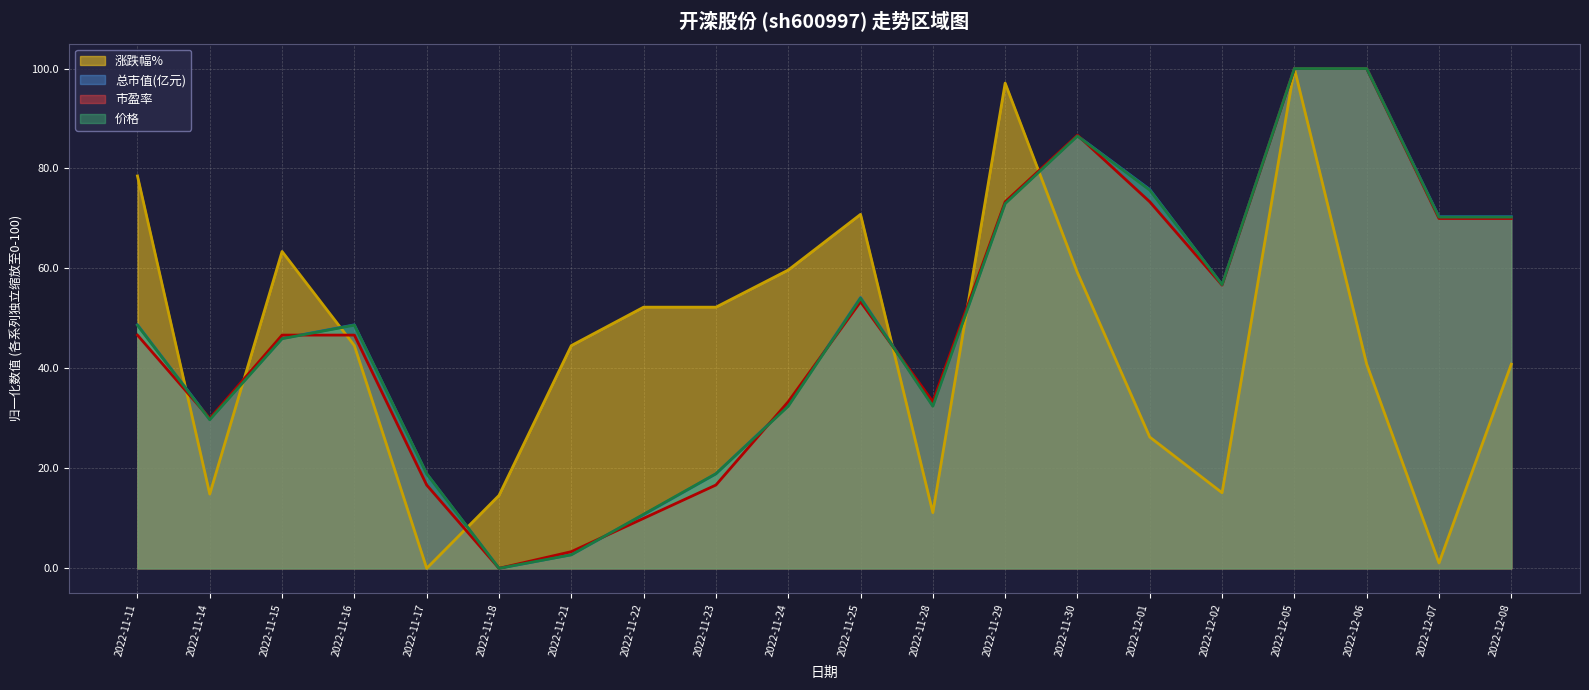

What is the average value of the 市盈率 series?

48.3